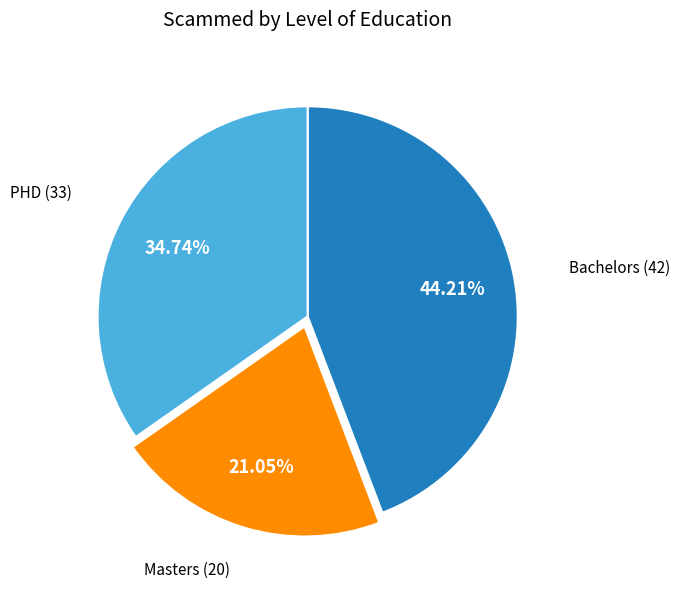

Is there any slice that represents more than half of the pie?

No